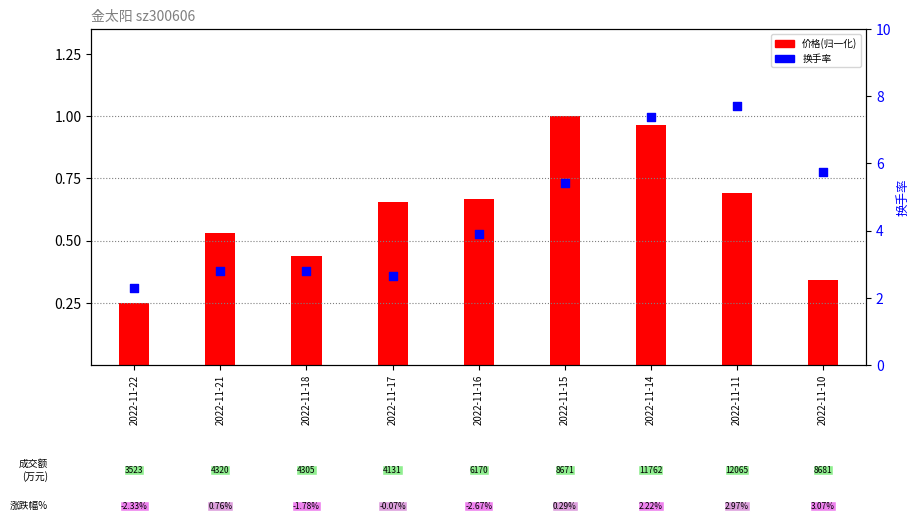

At which category is the sum across all series the highest?

2022-11-11